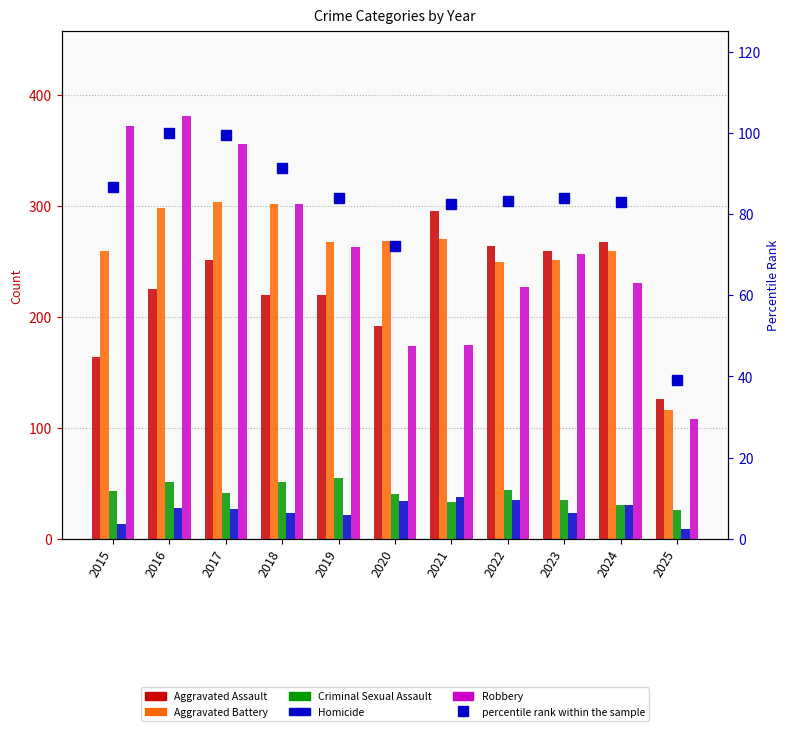

Reading left to right, list all the values displayed in this chart.

Aggravated Assault: 164.0	225.0	251.0	220.0	220.0	192.0	295.0	264.0	259.0	267.0	126.0
Aggravated Battery: 259.0	298.0	303.0	302.0	267.0	268.0	270.0	249.0	251.0	259.0	116.0
Criminal Sexual Assault: 43.0	51.0	41.0	51.0	55.0	40.0	33.0	44.0	35.0	30.0	26.0
Homicide: 13.0	28.0	27.0	23.0	21.0	34.0	38.0	35.0	23.0	30.0	9.0
Robbery: 372.0	381.0	356.0	302.0	263.0	174.0	175.0	227.0	257.0	230.0	108.0
percentile rank within the sample: 86.6	100.0	99.5	91.4	84.0	72.0	82.5	83.3	83.9	83.0	39.2